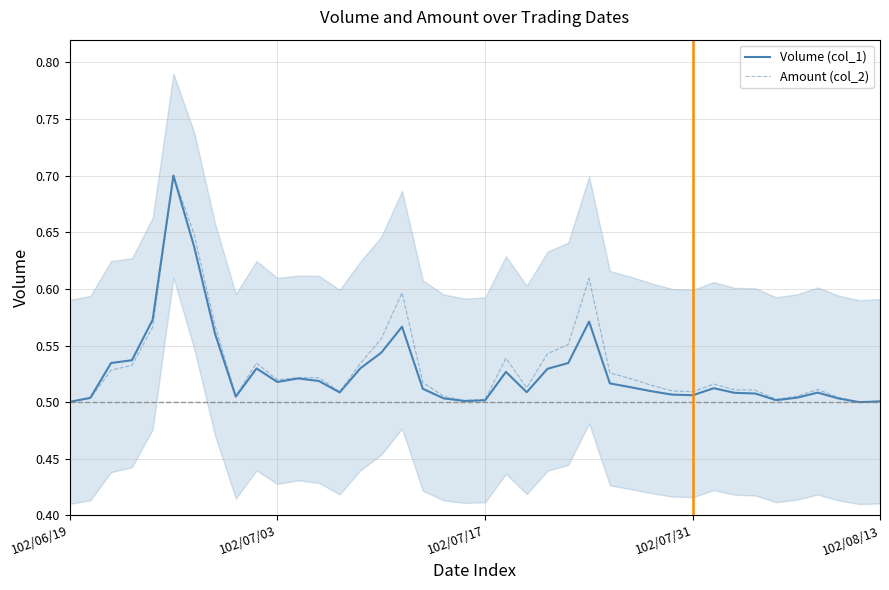

Reading left to right, transcribe all the data shown in this chart.

Volume (col_1): 0.5	0.5	0.5	0.5	0.6	0.7	0.6	0.6	0.5	0.5	0.5	0.5	0.5	0.5	0.5	0.5	0.6	0.5	0.5	0.5	0.5	0.5	0.5	0.5	0.5	0.6	0.5	0.5	0.5	0.5	0.5	0.5	0.5	0.5	0.5	0.5	0.5	0.5	0.5	0.5
Amount (col_2): 0.5	0.5	0.5	0.5	0.6	0.7	0.6	0.6	0.5	0.5	0.5	0.5	0.5	0.5	0.5	0.6	0.6	0.5	0.5	0.5	0.5	0.5	0.5	0.5	0.6	0.6	0.5	0.5	0.5	0.5	0.5	0.5	0.5	0.5	0.5	0.5	0.5	0.5	0.5	0.5